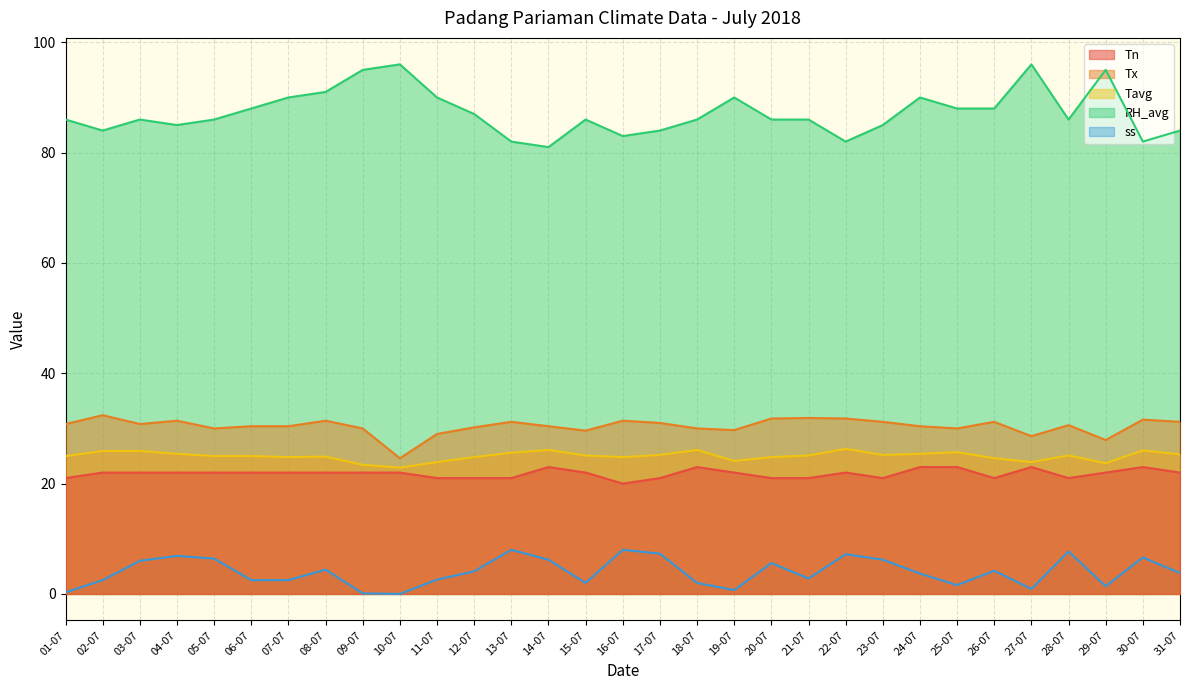

At which label does Tavg first exceed 25?

02-07